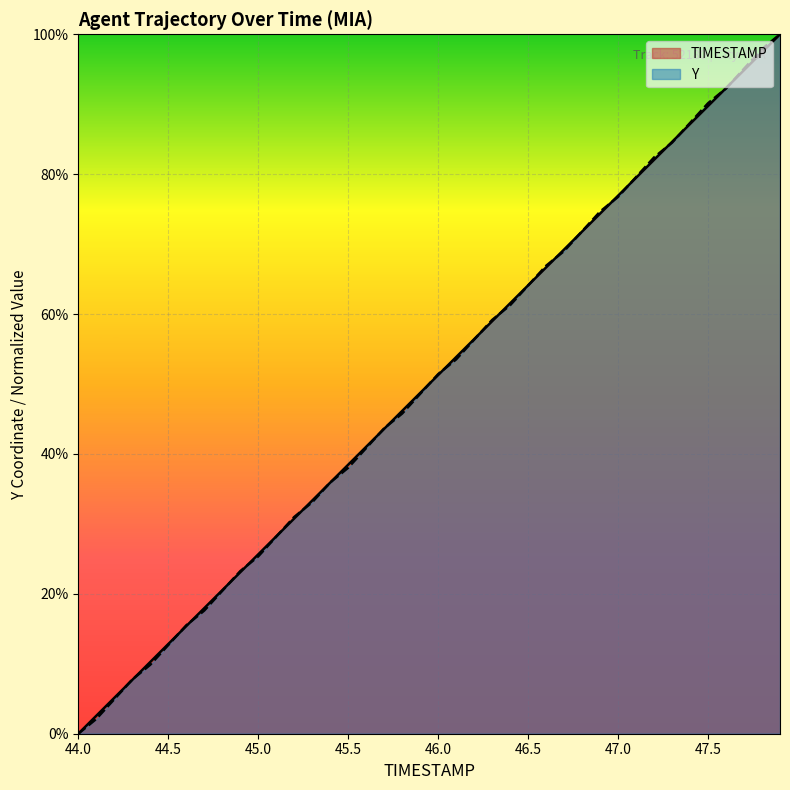

The TIMESTAMP series shows 64.1 at 46.5. True or false?

True